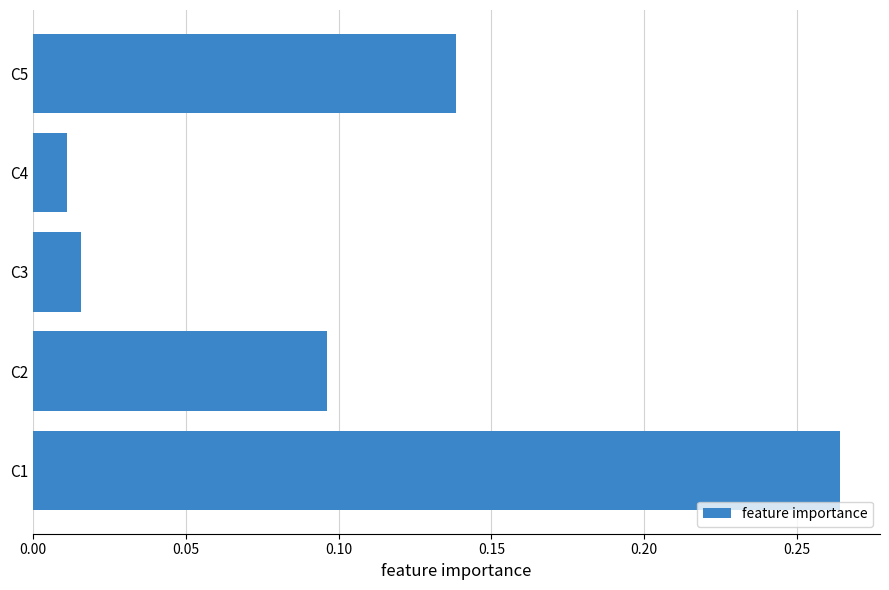

Rank the categories by value from lowest to highest.

C4, C3, C2, C5, C1